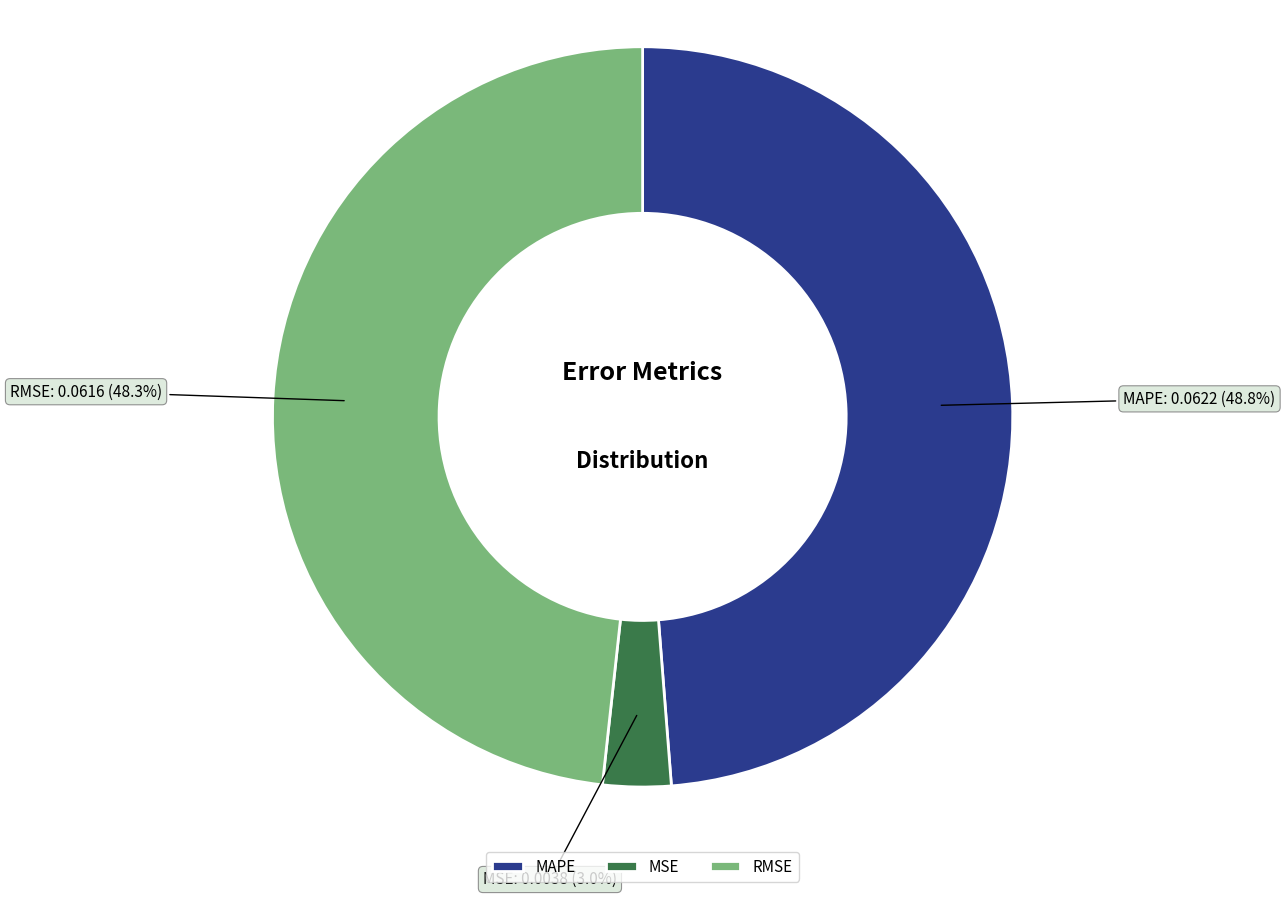

The MSE slice represents 3% of the pie. True or false?

True